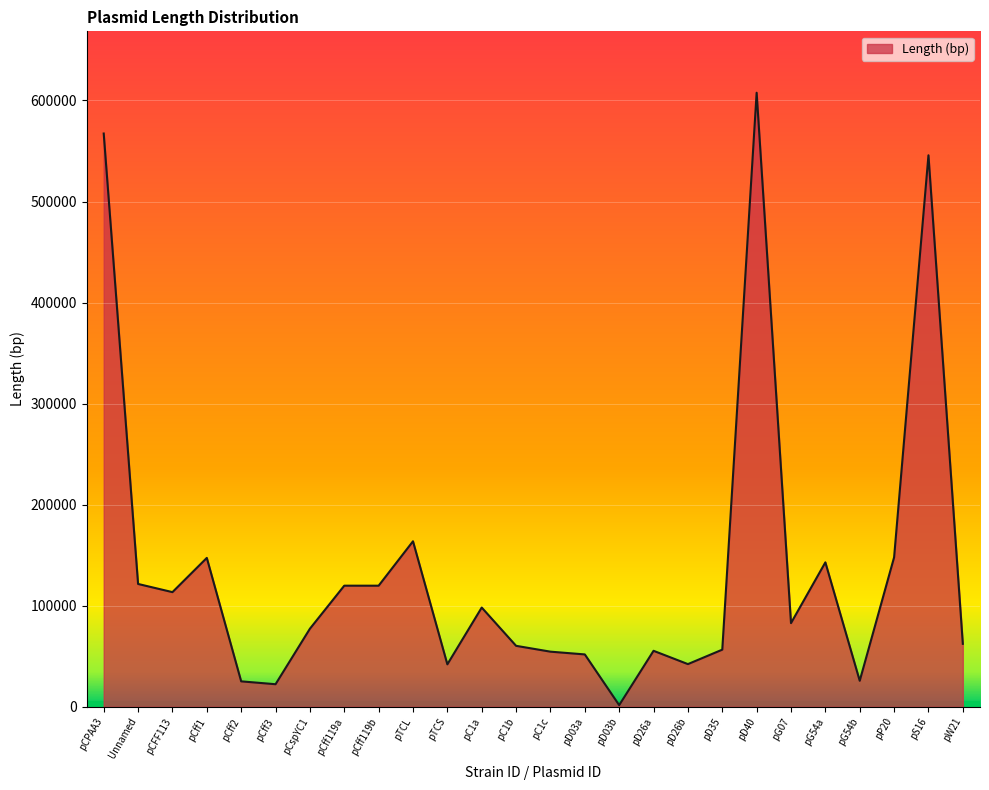

How many lines are shown in the chart?

1